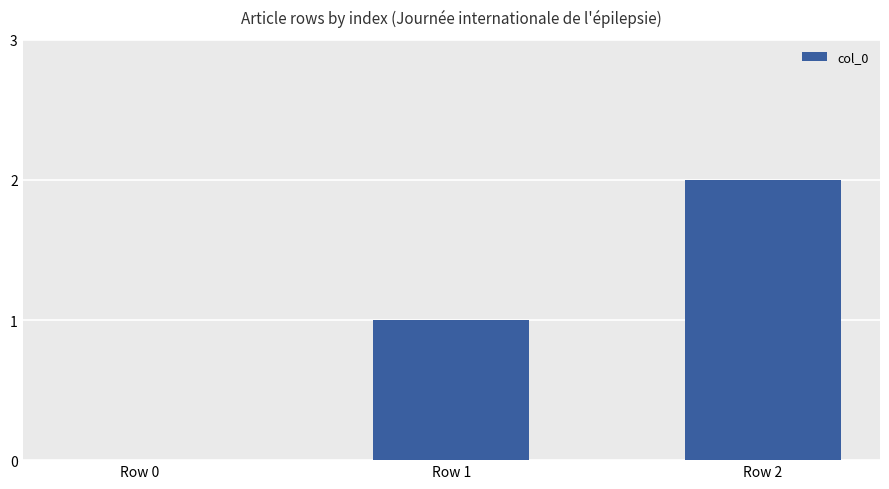

True or false: the data shows -1 at Row 0.

False